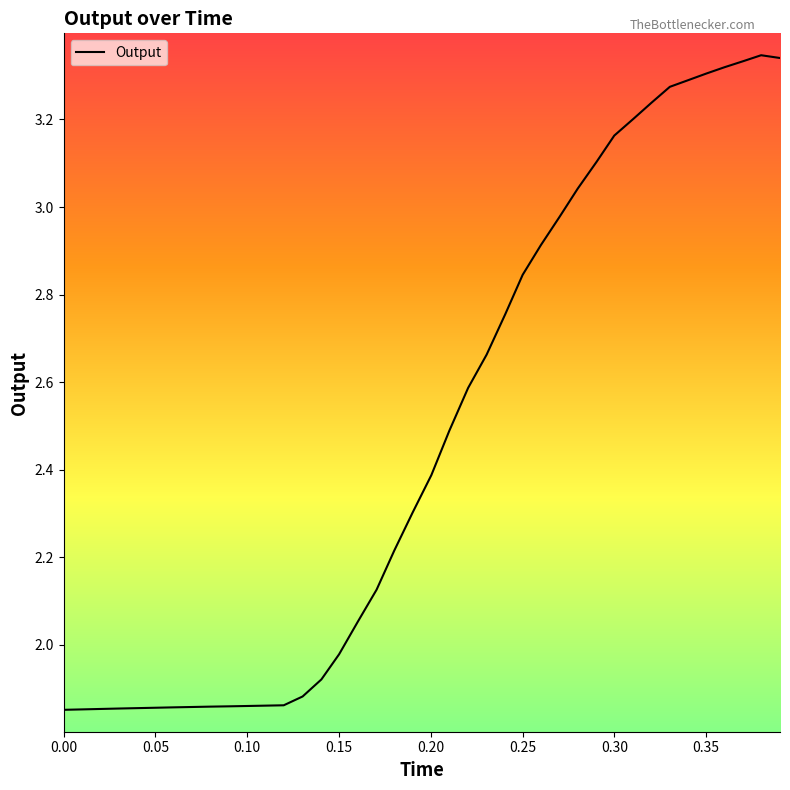

What is the difference between the maximum and minimum values?

1.5